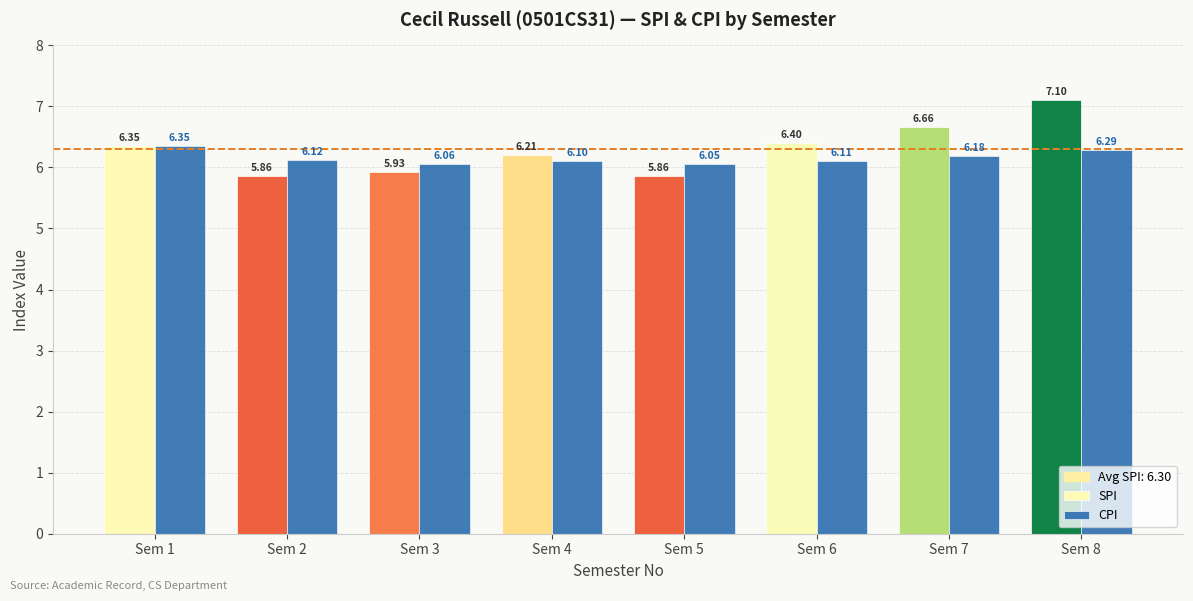

What is the value of the 2nd bar from the left?

6.1